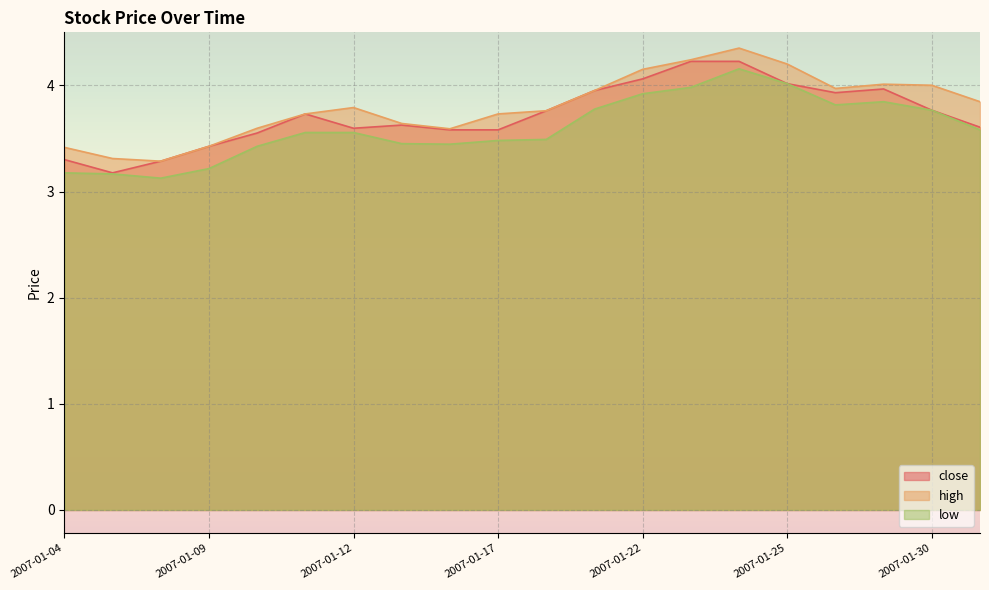

Between 2007-01-23 and 2007-01-31, which is larger?

2007-01-23